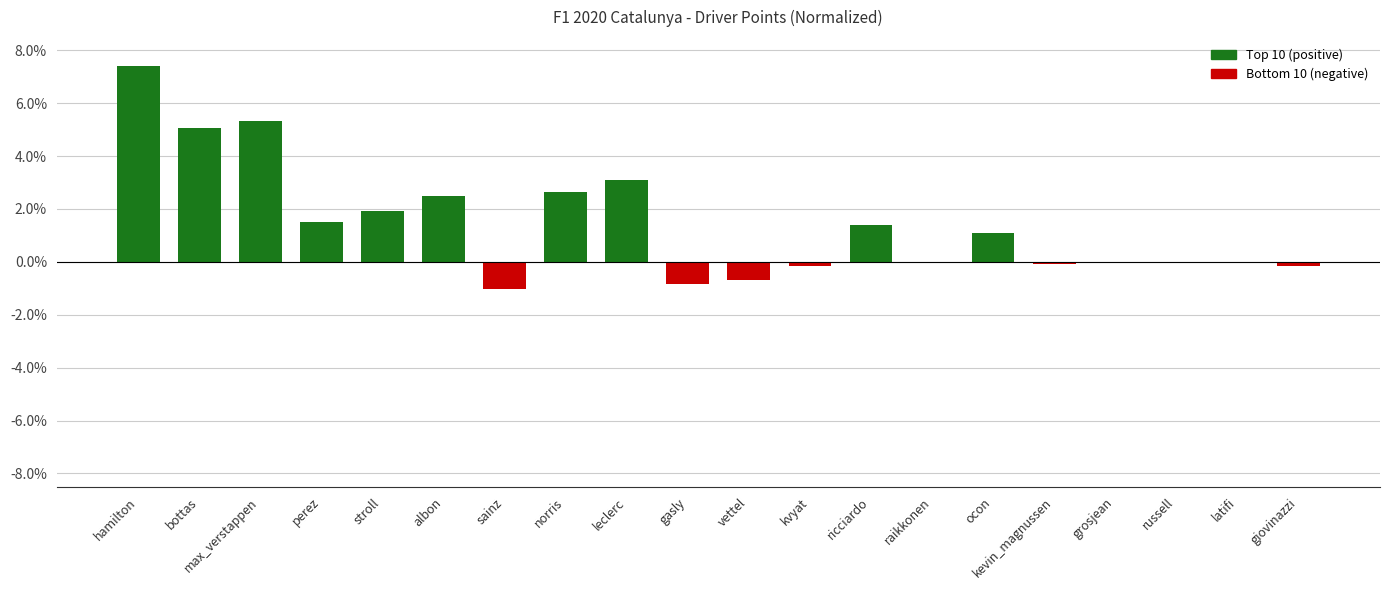

What is the change in value from max_verstappen to raikkonen?

-5.3